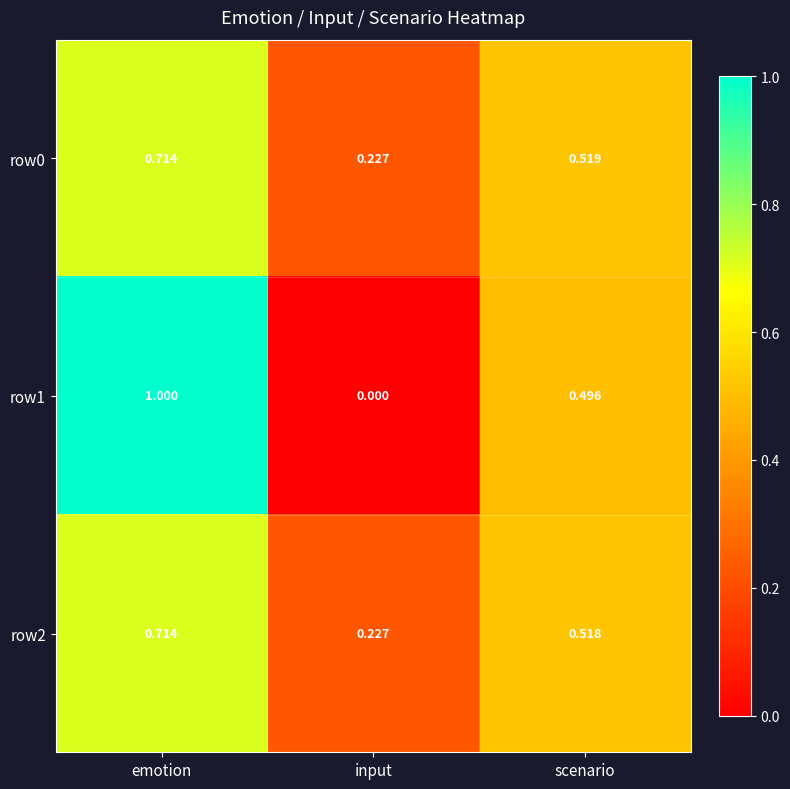

List the labels in order of row2 value, smallest first.

input, scenario, emotion